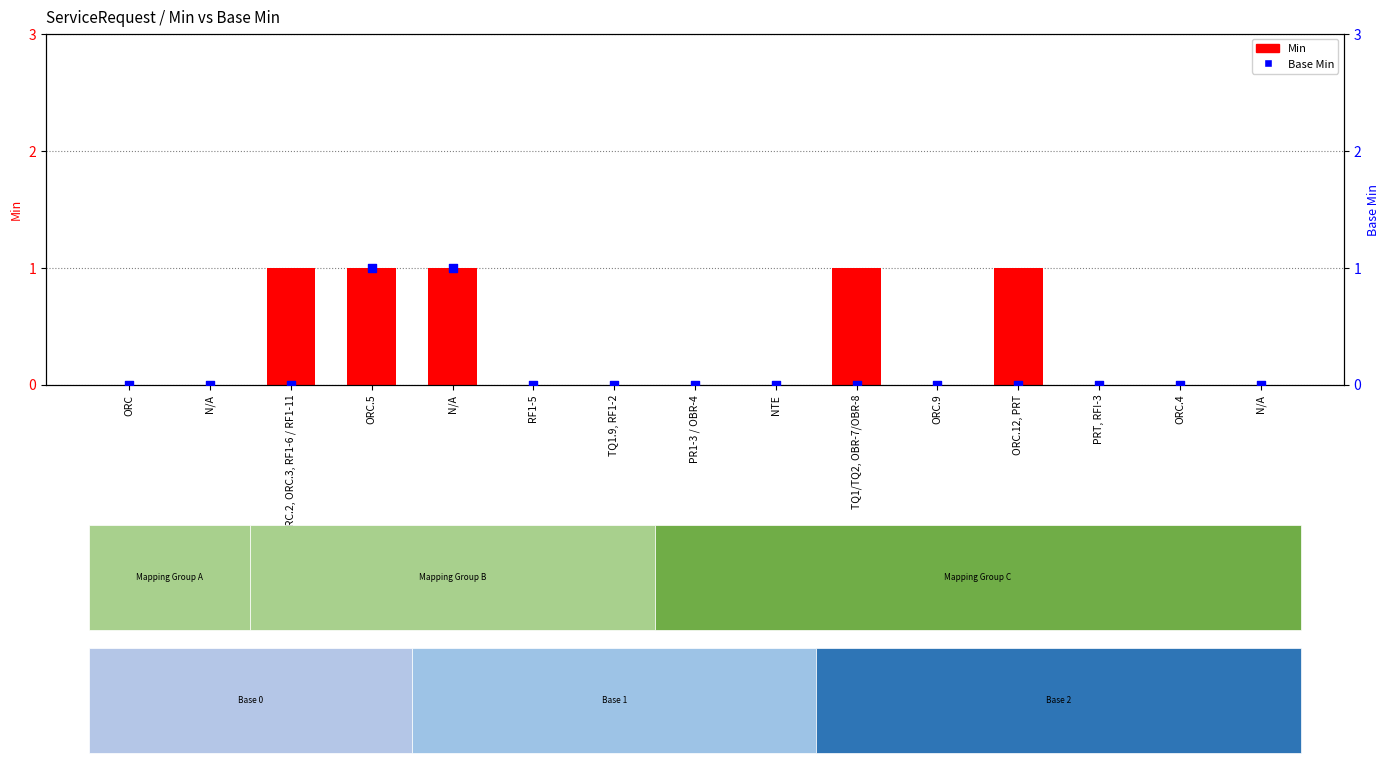

At how many categories does at least one series exceed 0?

5